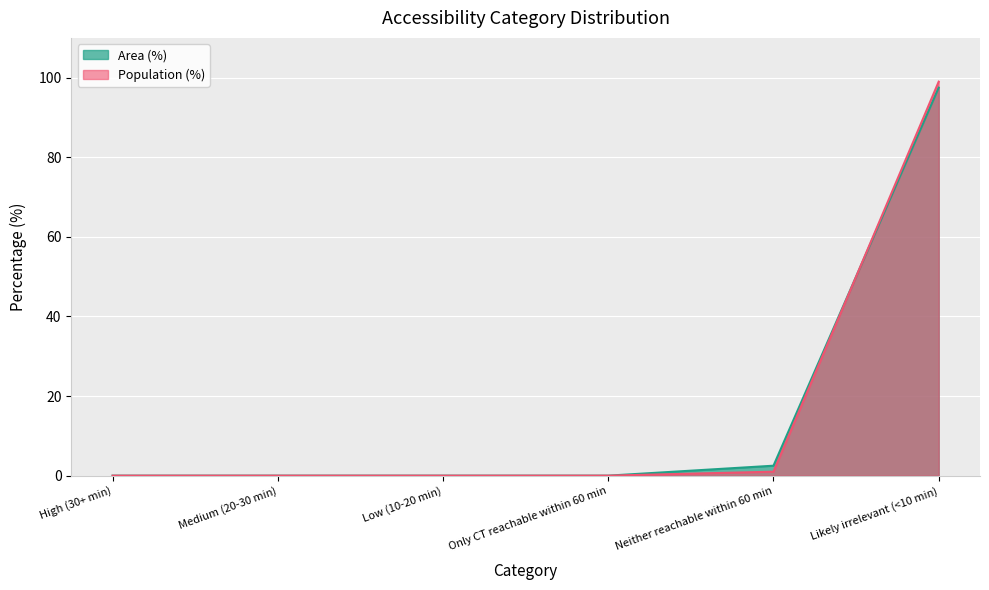

Does the chart display data point markers on the line(s)?

No